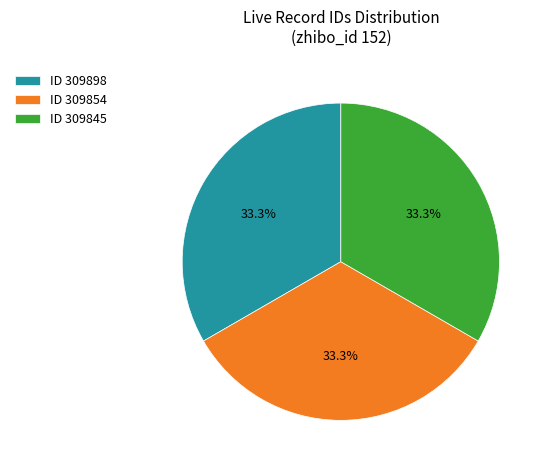

What is the ratio of the value at ID 309898 to the value at ID 309854?

1.0